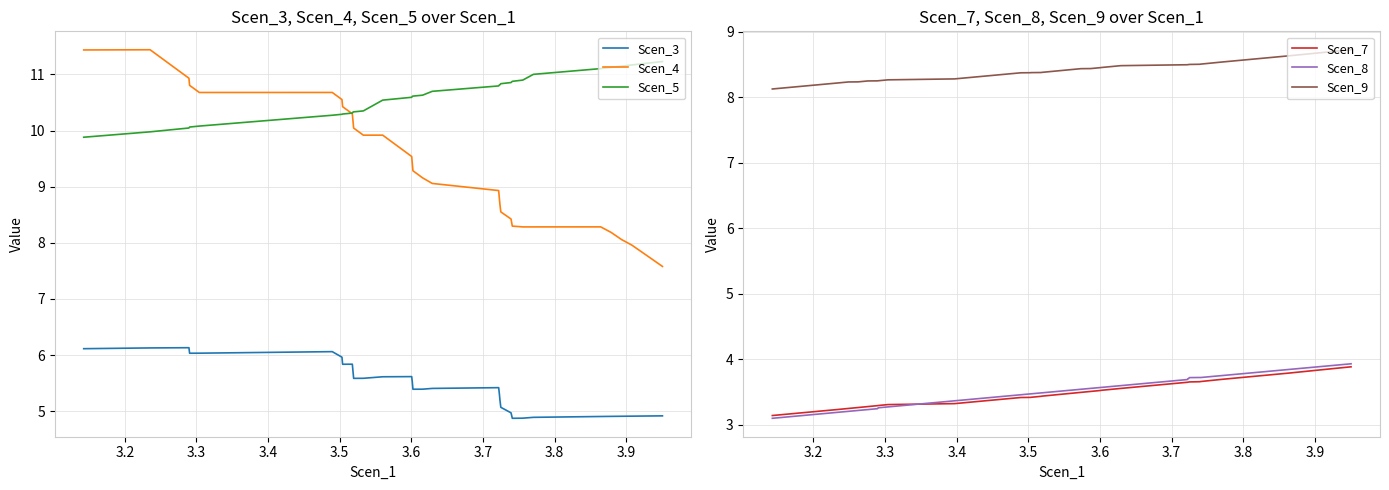

What is the maximum value for Scen_3?

6.1